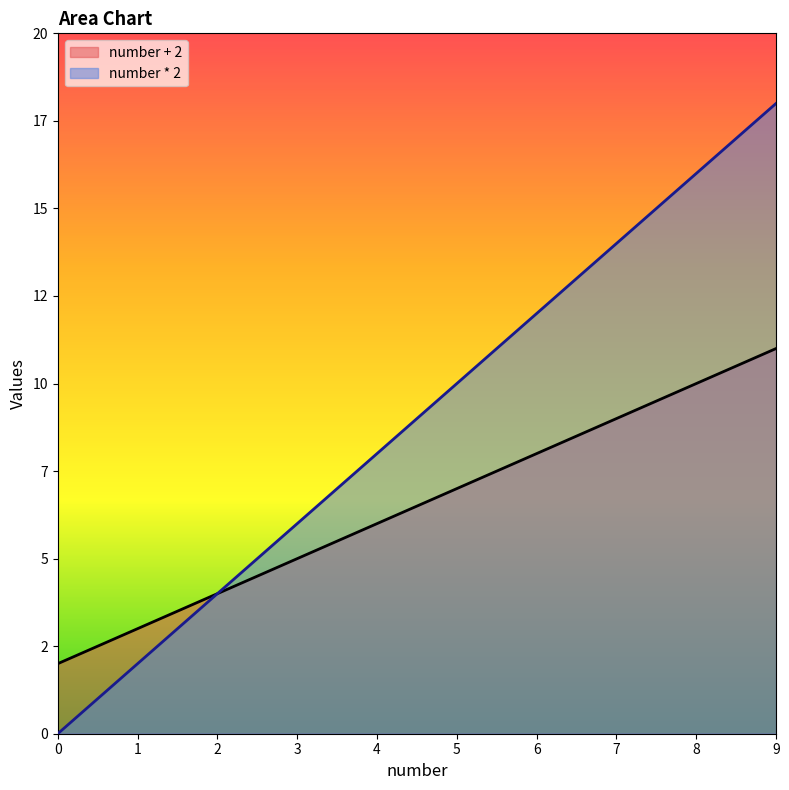

True or false: number * 2 and number + 2 cross at least once.

False